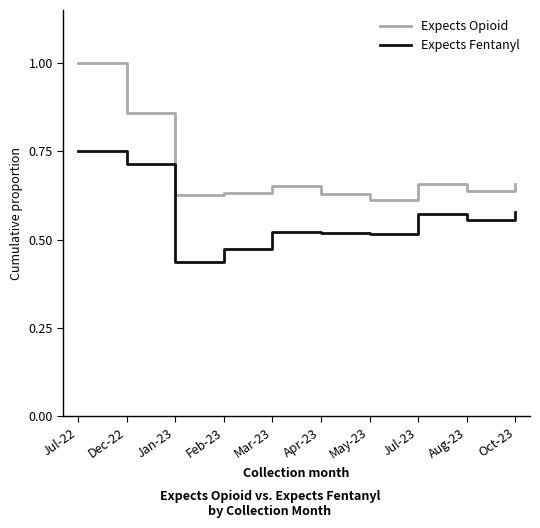

At Aug-23, list the series in order from smallest to largest.

Expects Fentanyl, Expects Opioid